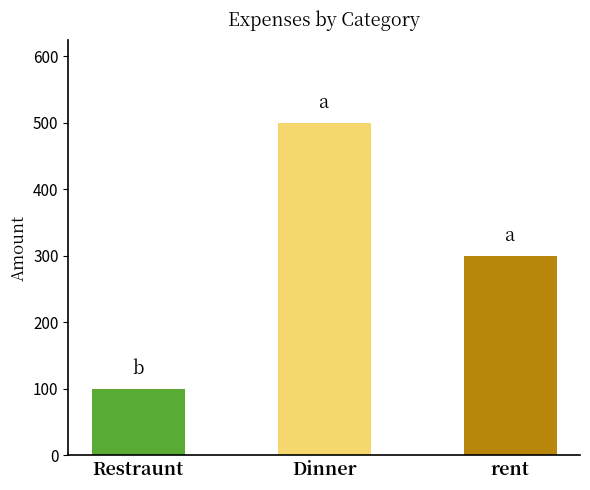

At which category does the chart reach its minimum across all series?

Restraunt